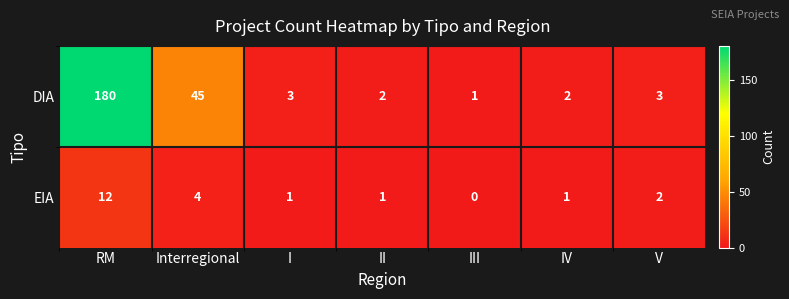

What is the spread (max minus min) of values at V?

1